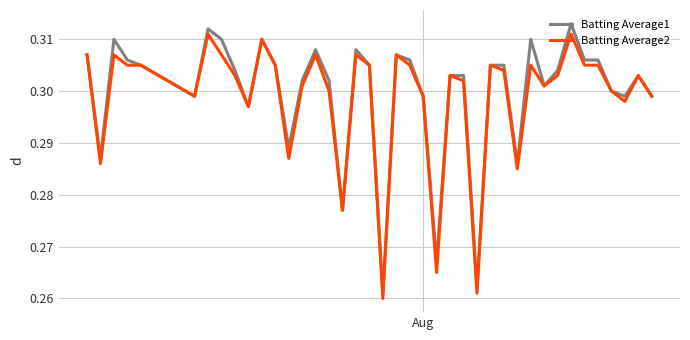

What are all the series names shown in the legend?

Batting Average1, Batting Average2